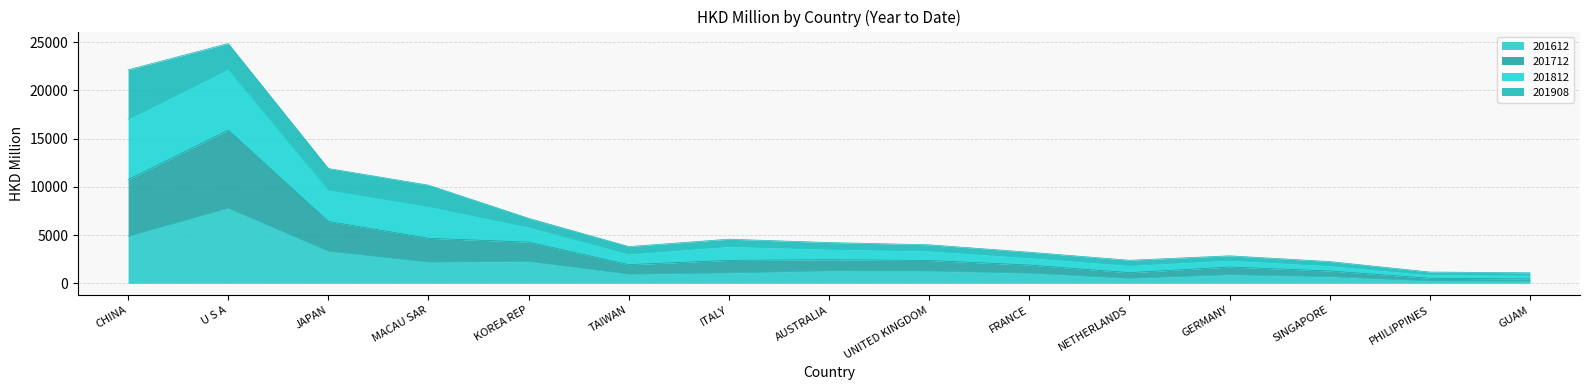

Which category has the lowest value in the 201712 series?

GUAM